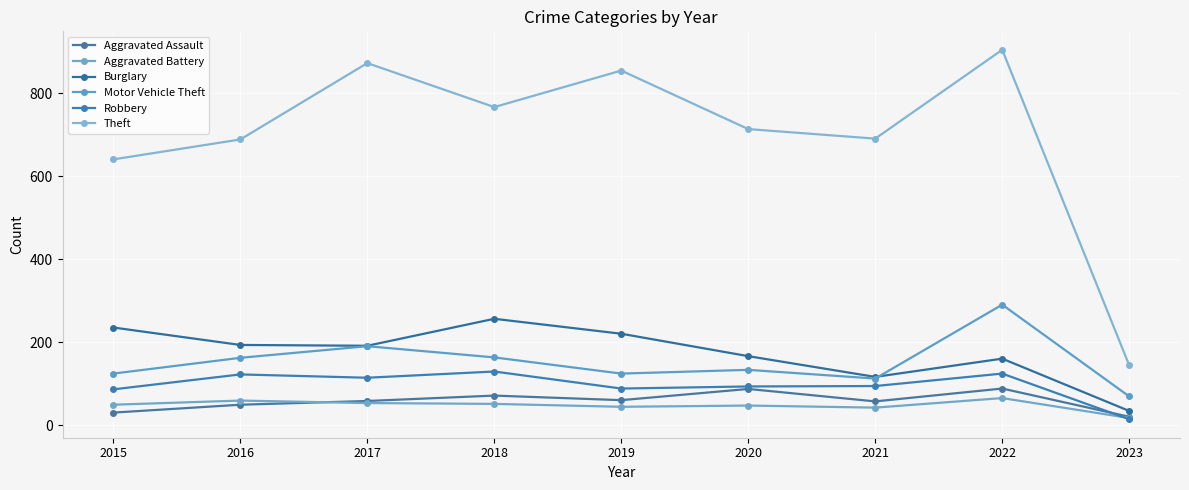

How many data points does each series have?

9